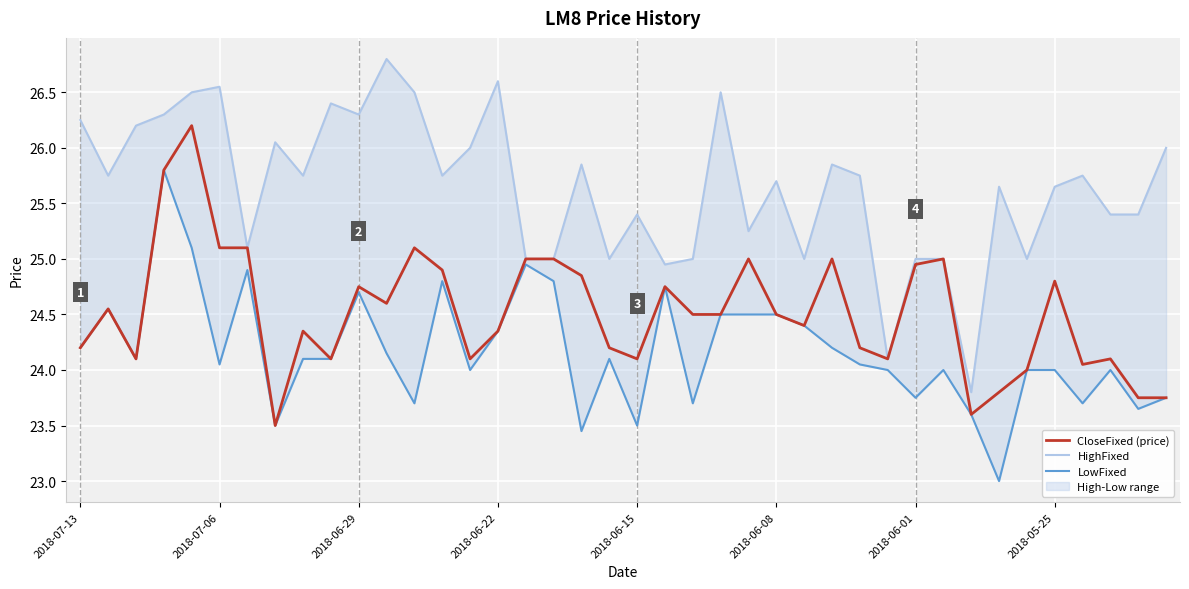

Is this an area chart (filled region under the line)?

No